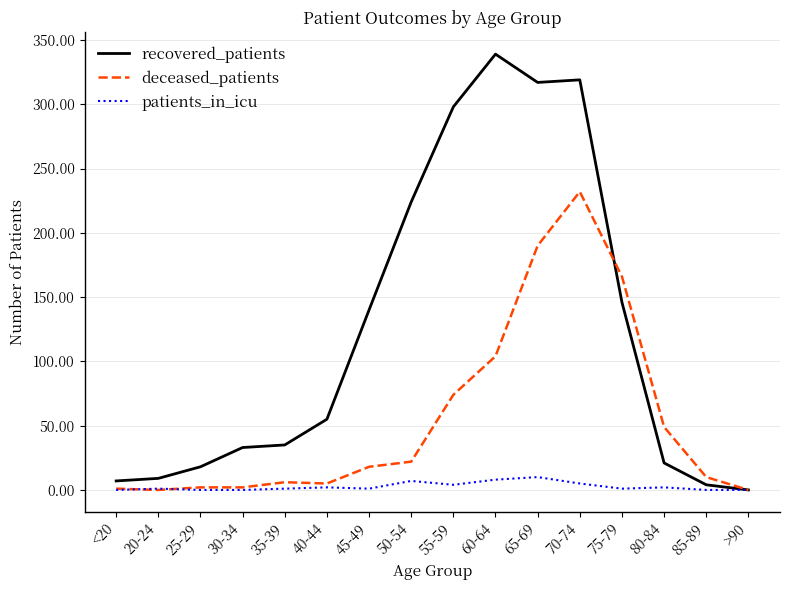

What position from the left is 60-64?

10